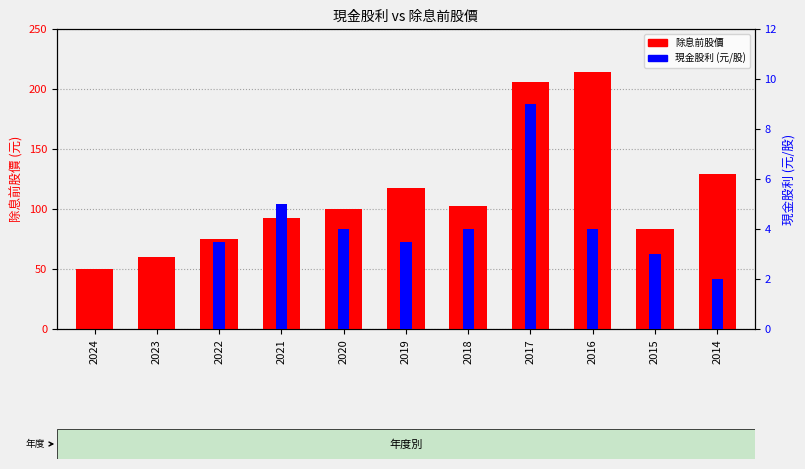

At 2015, list the series in order from largest to smallest.

除息前股價, 現金股利 (元/股)